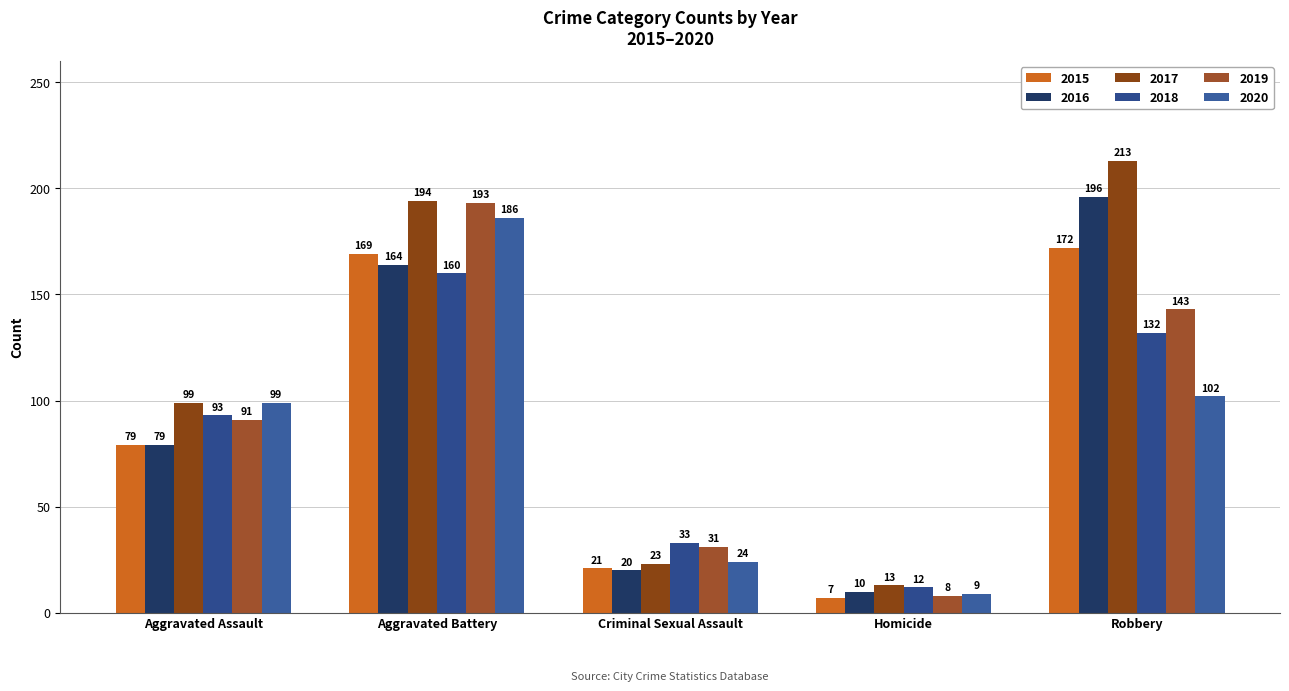

True or false: 2016 has a value of 340 at Robbery.

False